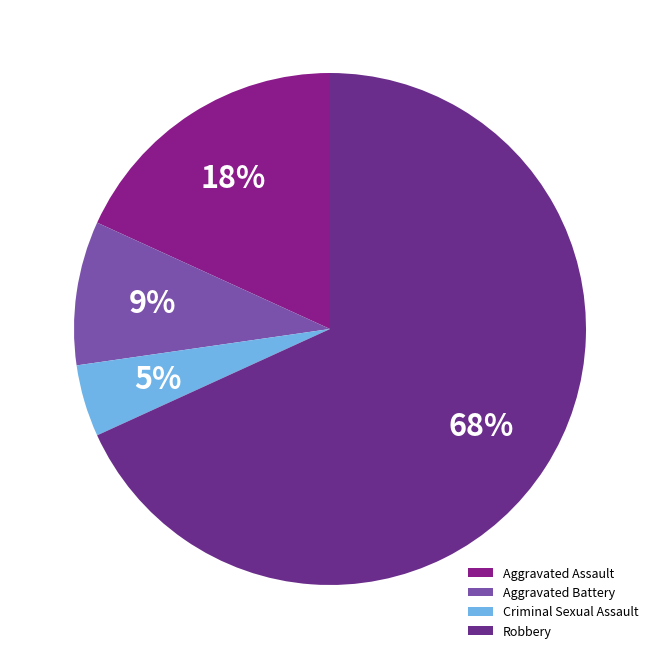

To the nearest percent, what is the combined percentage of Criminal Sexual Assault and Robbery?

73%